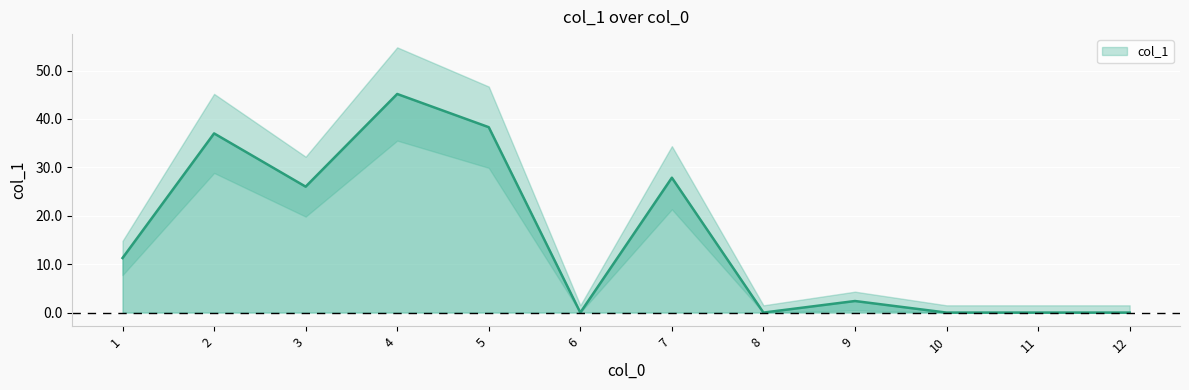

How many data points are less than 11?

6